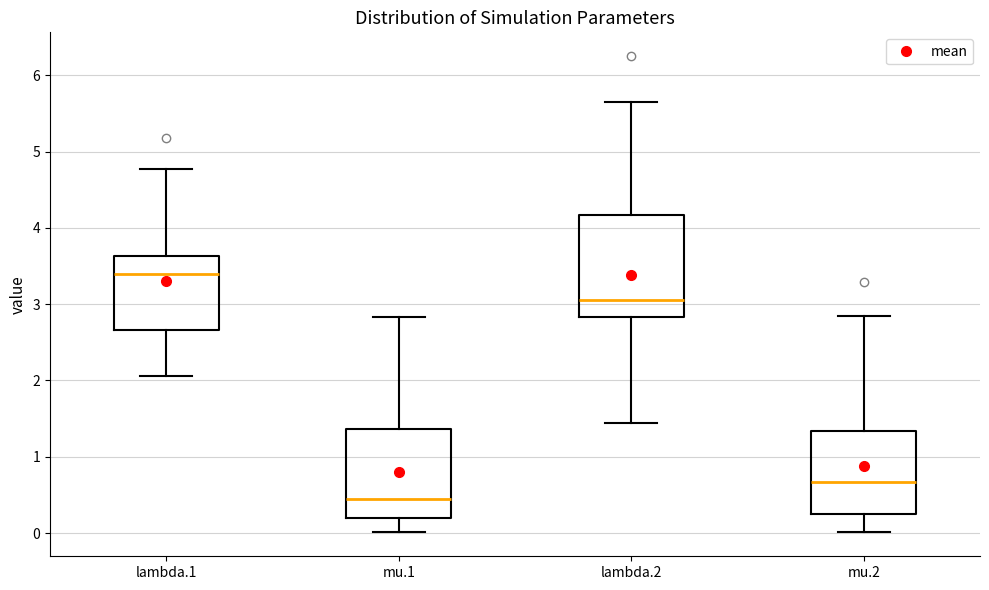

Where is the lower edge of the box for mu.2 on the y-axis? The values are not printed on the chart, so give them approximately, as read against the axis.

0.3